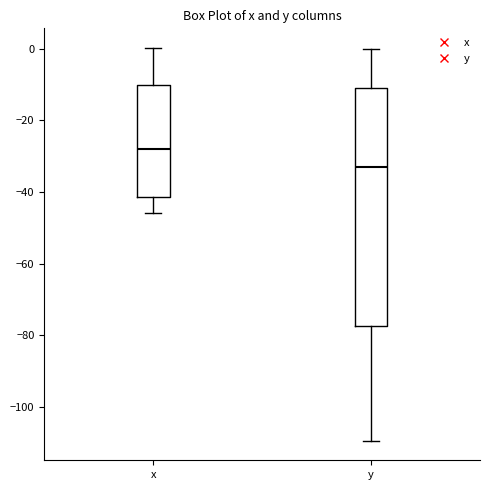

Where does the lower whisker of the box for y end on the y-axis? The values are not printed on the chart, so give them approximately, as read against the axis.

-110